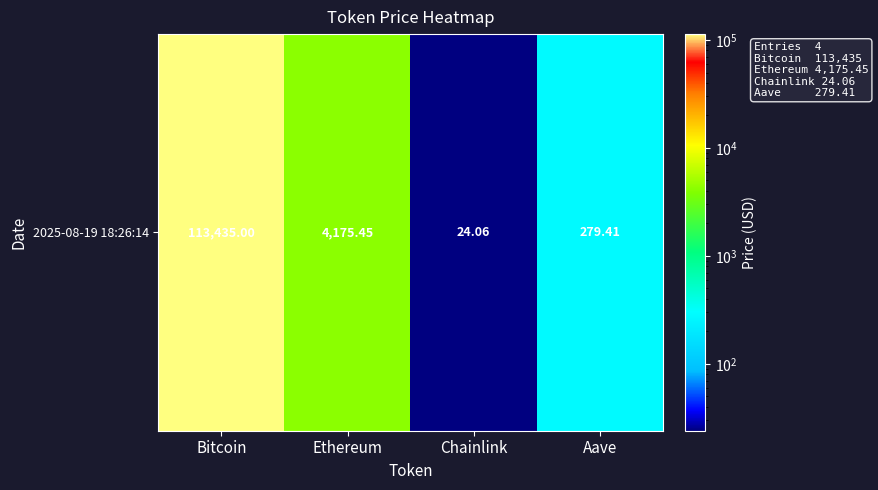

How many data points are above 4175?

2